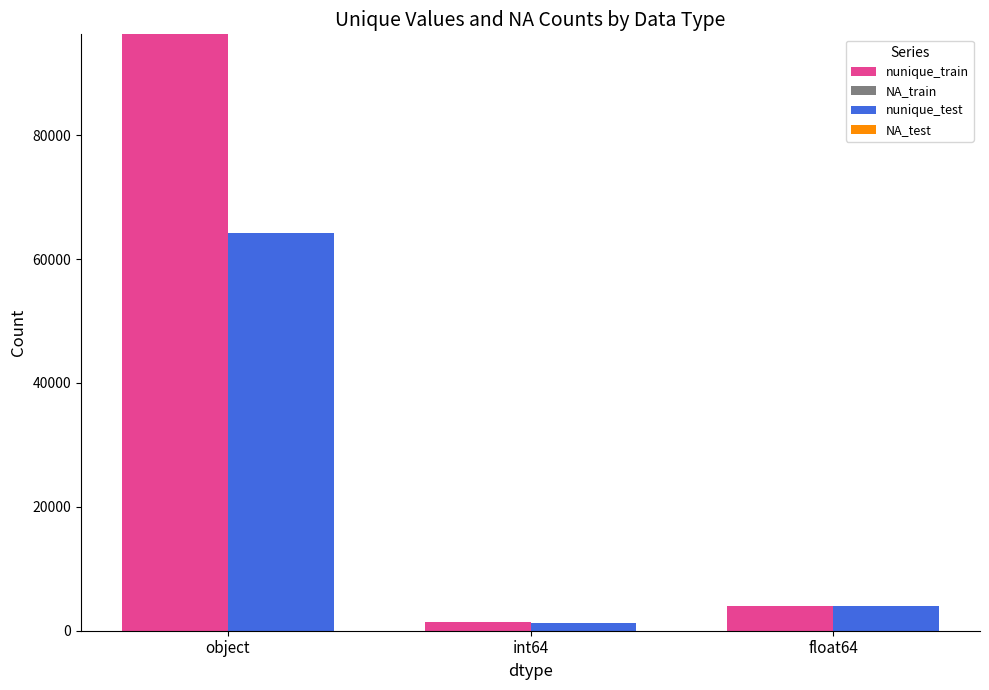

The nunique_train series shows 1340 at int64. True or false?

True